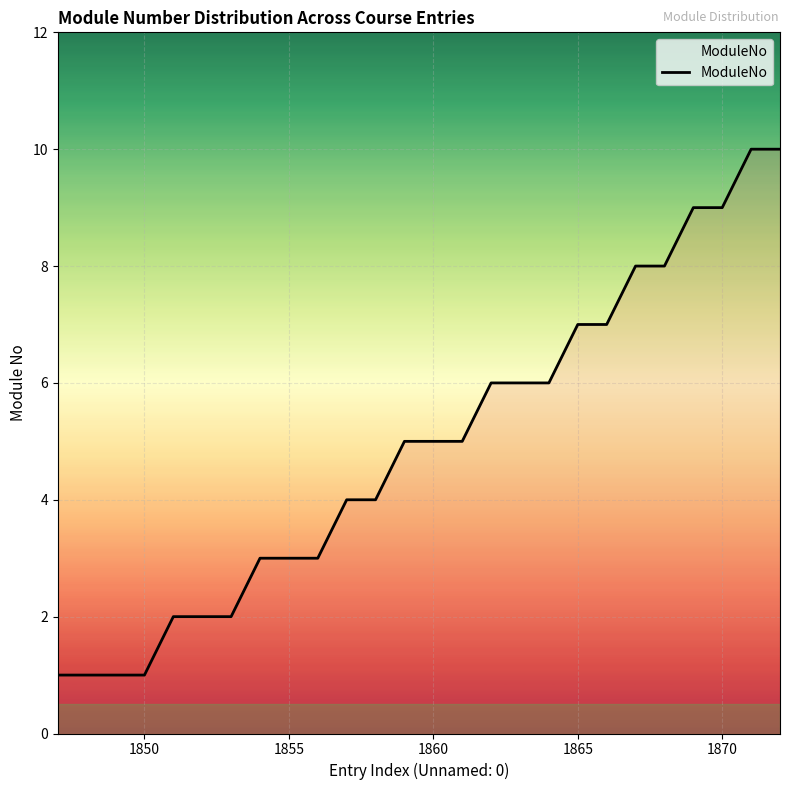

What is the greatest value displayed?

10